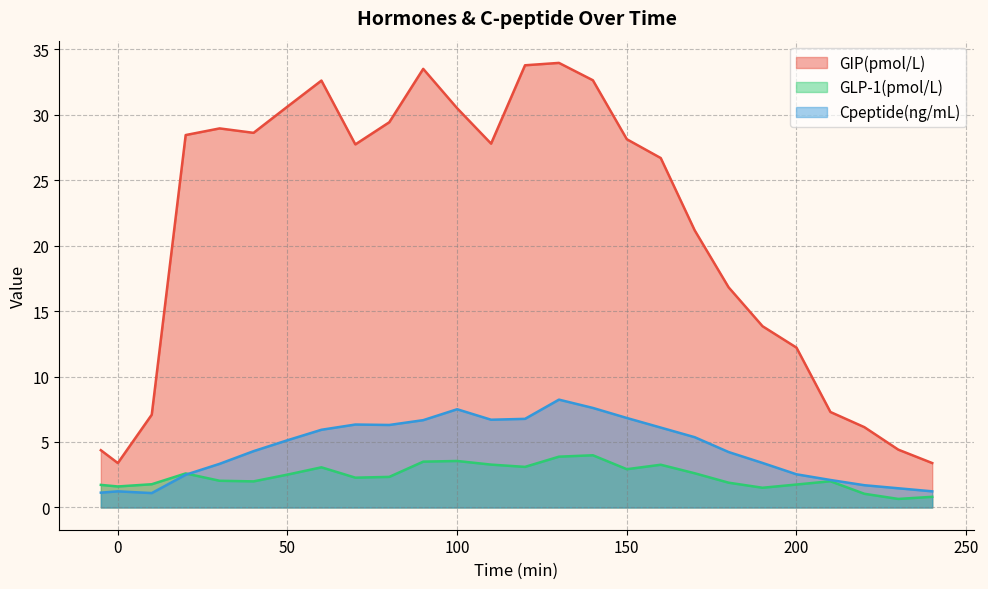

At which category does GIP(pmol/L) reach its first local peak?

30